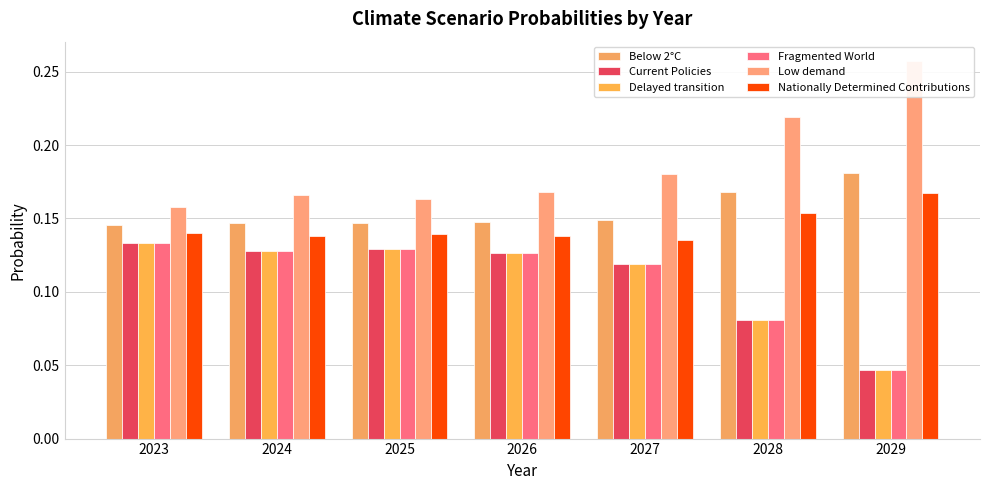

Between 2024 and 2028, which series saw the biggest shift?

Low demand